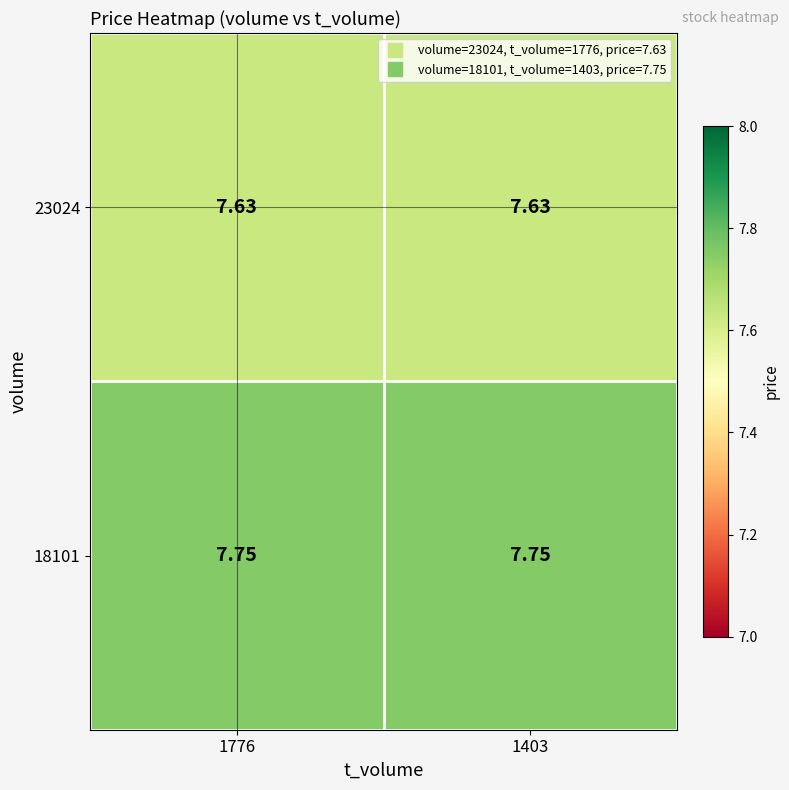

What is the total value across all series at 1776?

15.4